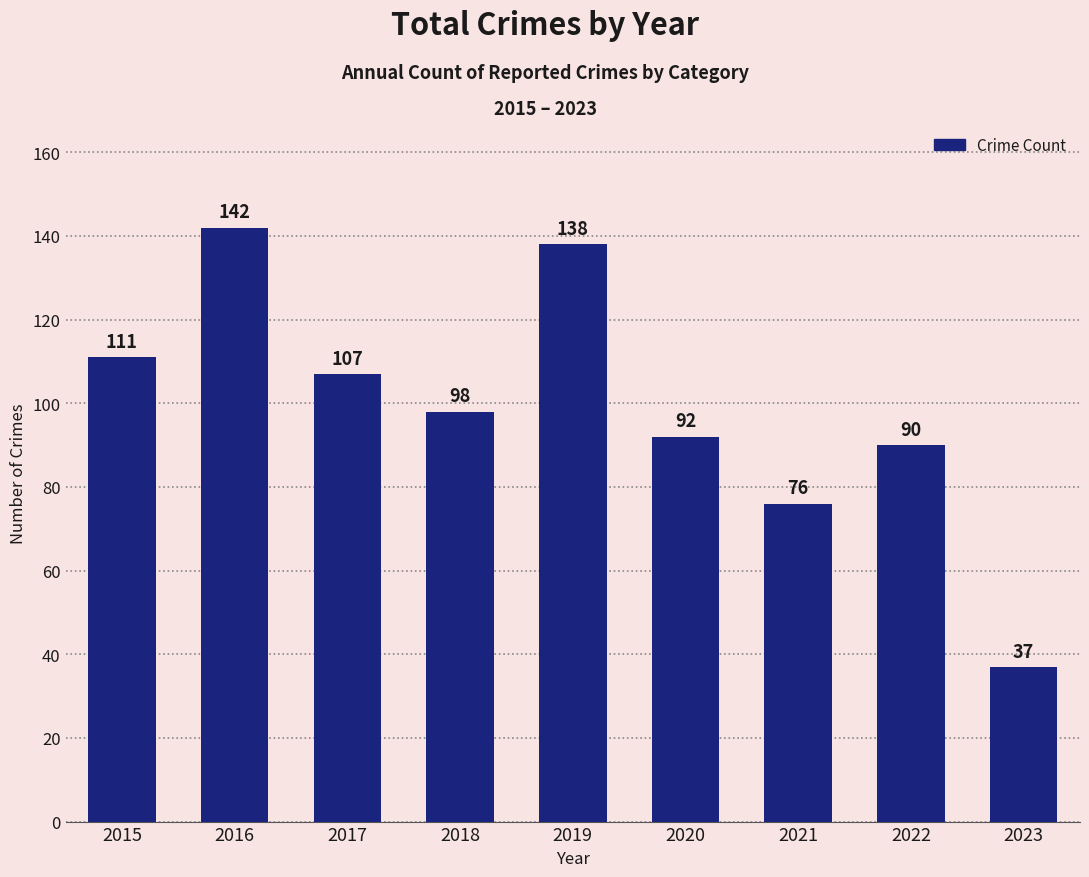

At which label is the value closest to 89?

2022